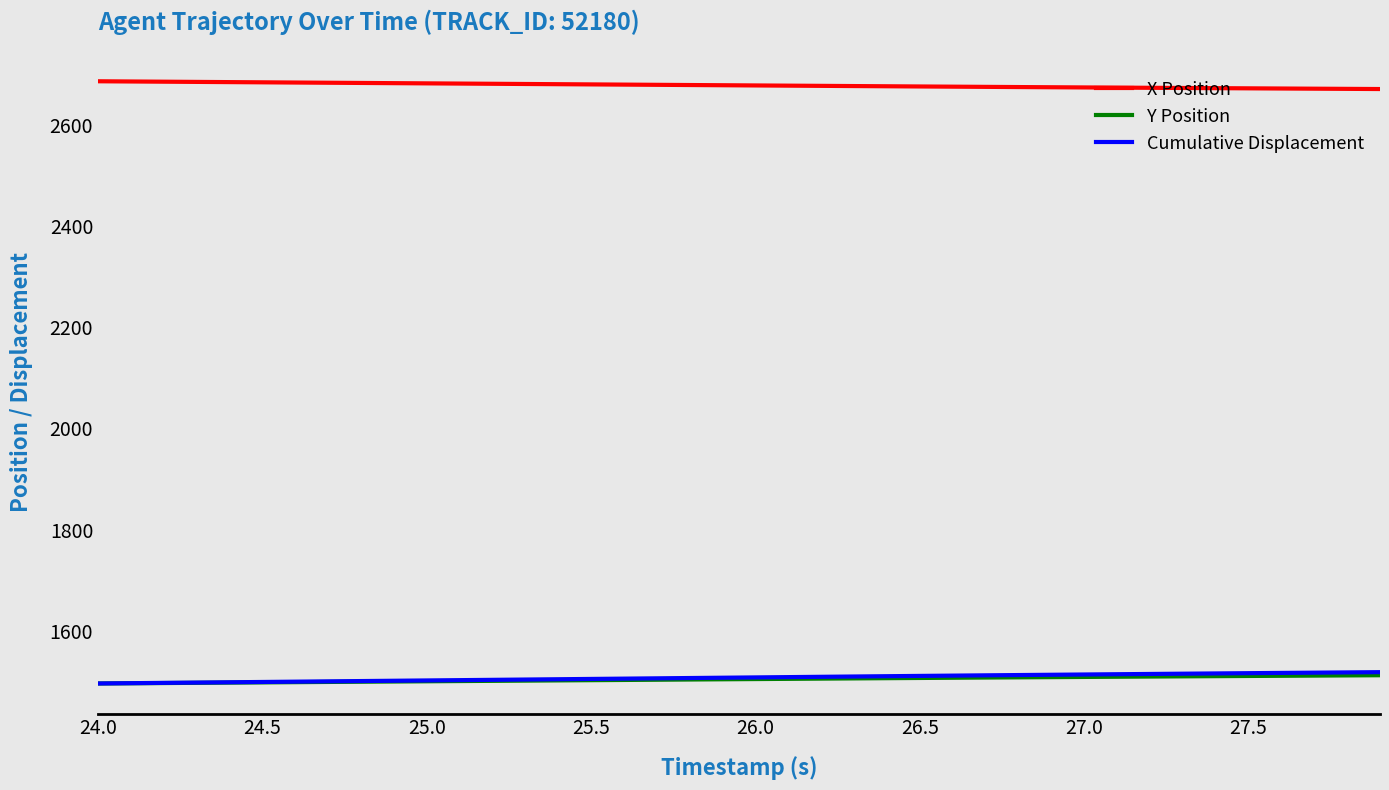

How many categories are shown in the chart?

40